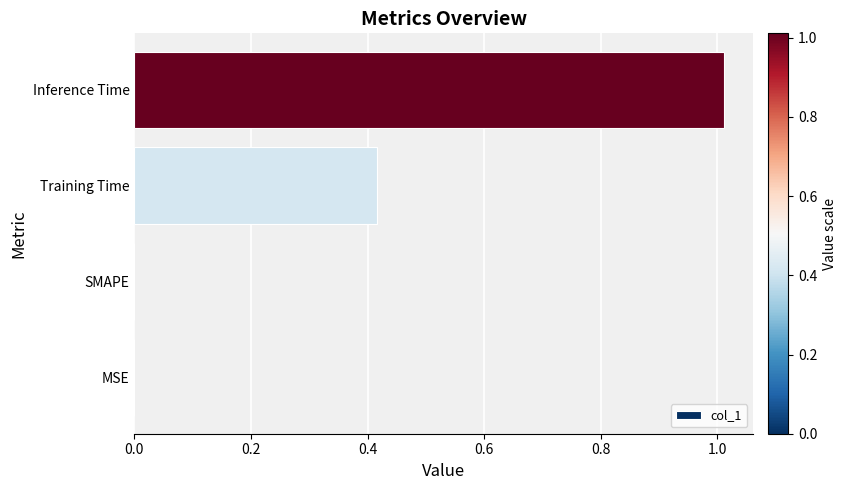

What is the sum of all values?

1.4